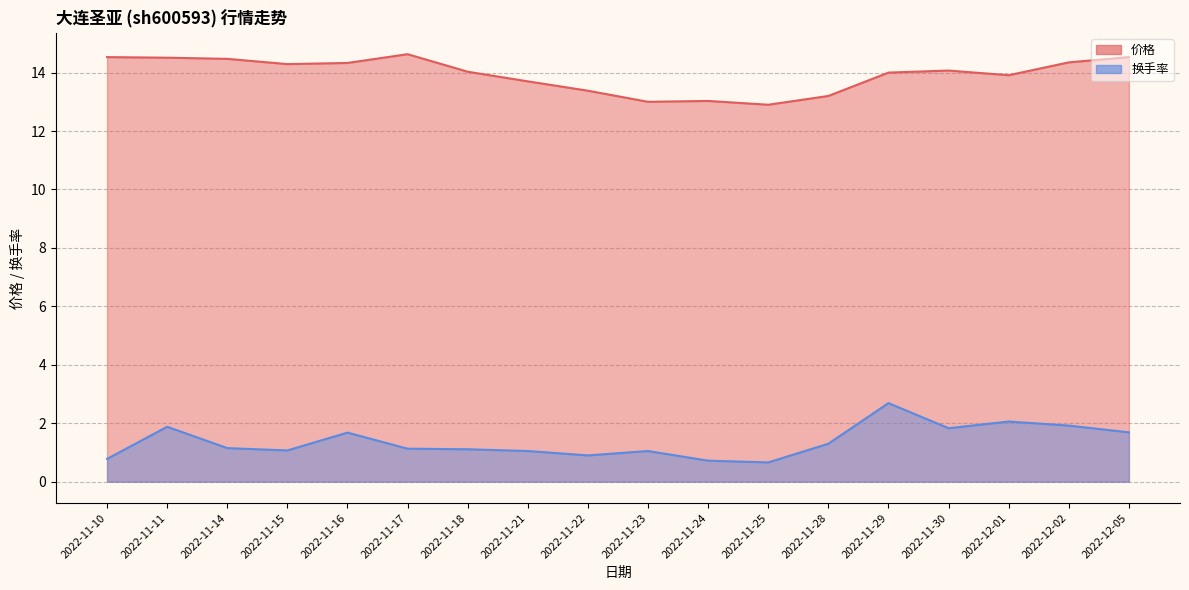

What is the difference between the highest and lowest values at 2022-11-14?

13.3